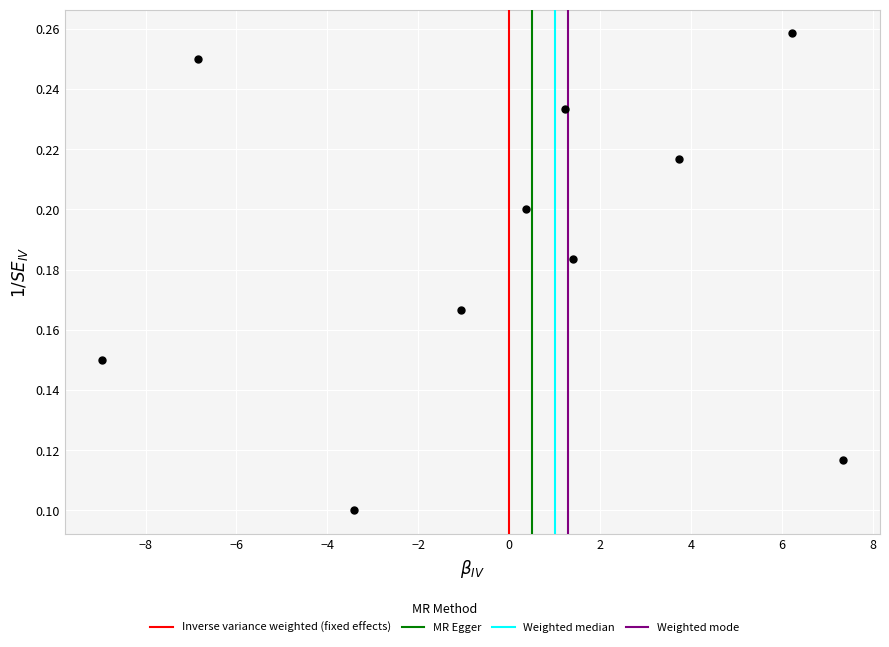

What is the range of X values (max minus min)?

16.3